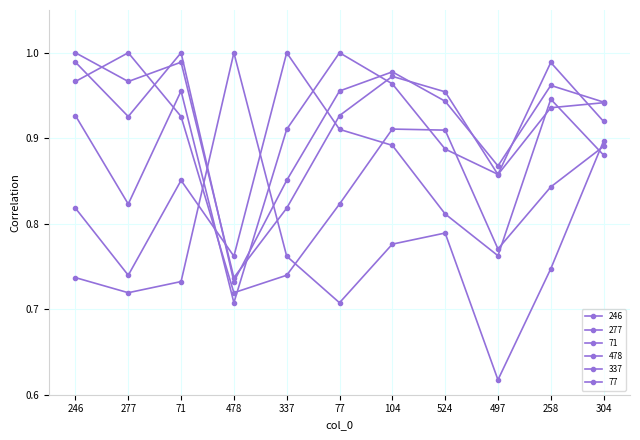

At which label does 337 reach its peak?

337